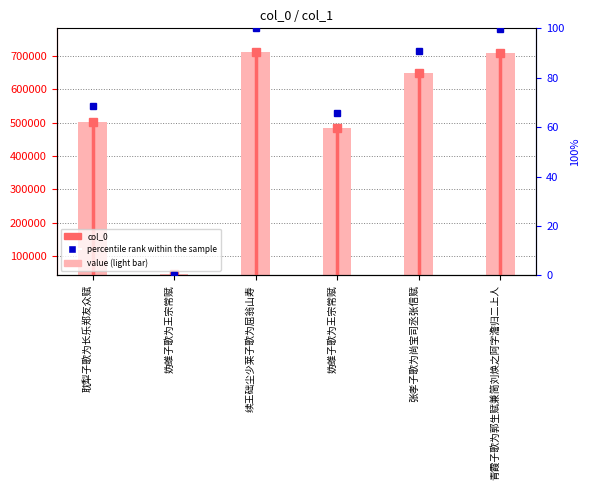

Is the value of col_0 at 耽犁子歌为长乐郑友众赋 greater than the value of percentile rank within the sample at 张孝子歌为尚宝司丞张信赋?

Yes